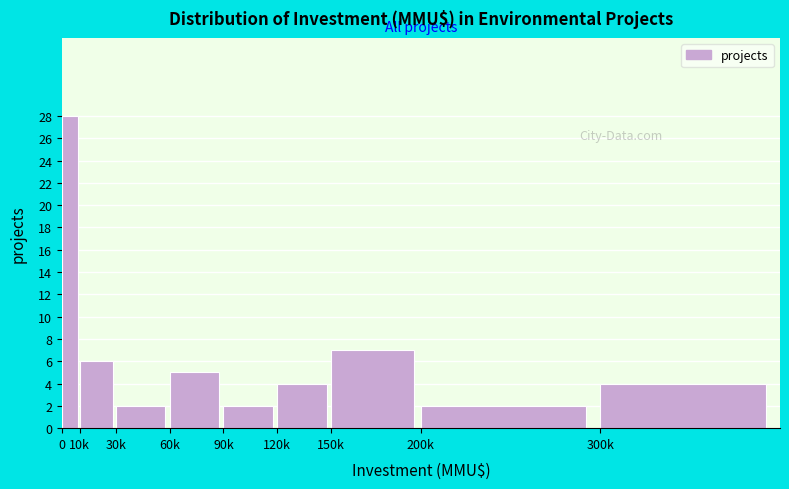

Reading right to left, list all the values displayed in this chart.

300k=4	200k=2	150k=7	120k=4	90k=2	60k=5	30k=2	10k=6	0=28